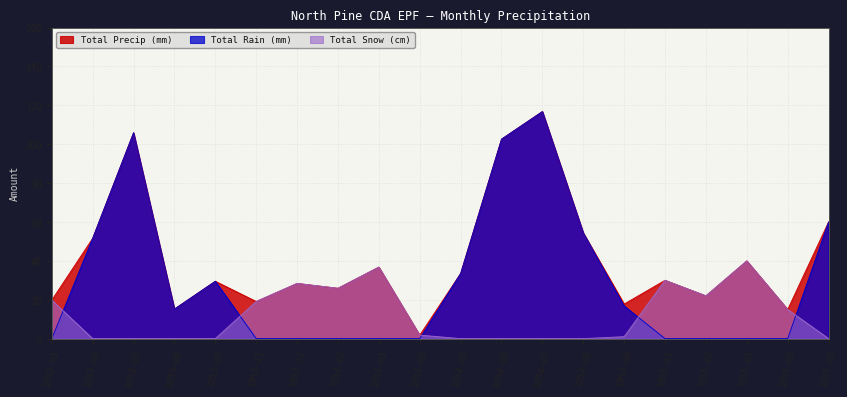

What is the sum of the Total Precip (mm) values at 1955-03 and 1955-02?

62.0